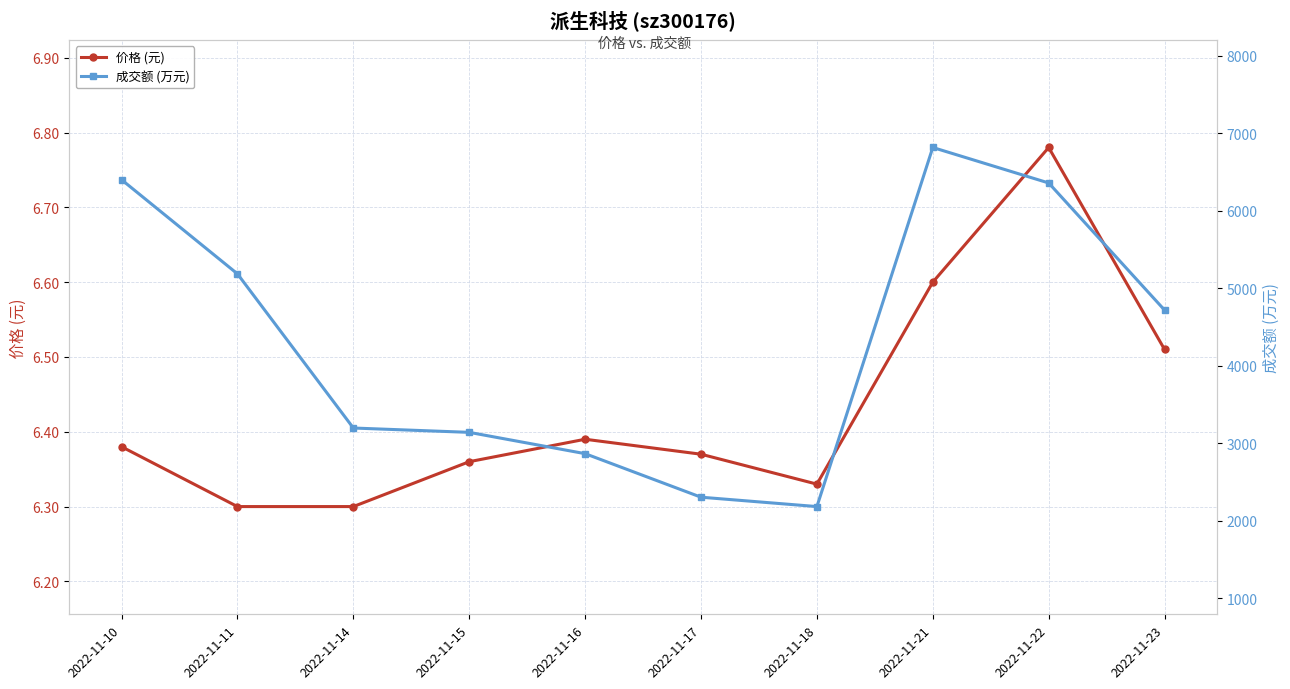

True or false: 价格 (元) and 成交额 (万元) intersect in this chart.

False